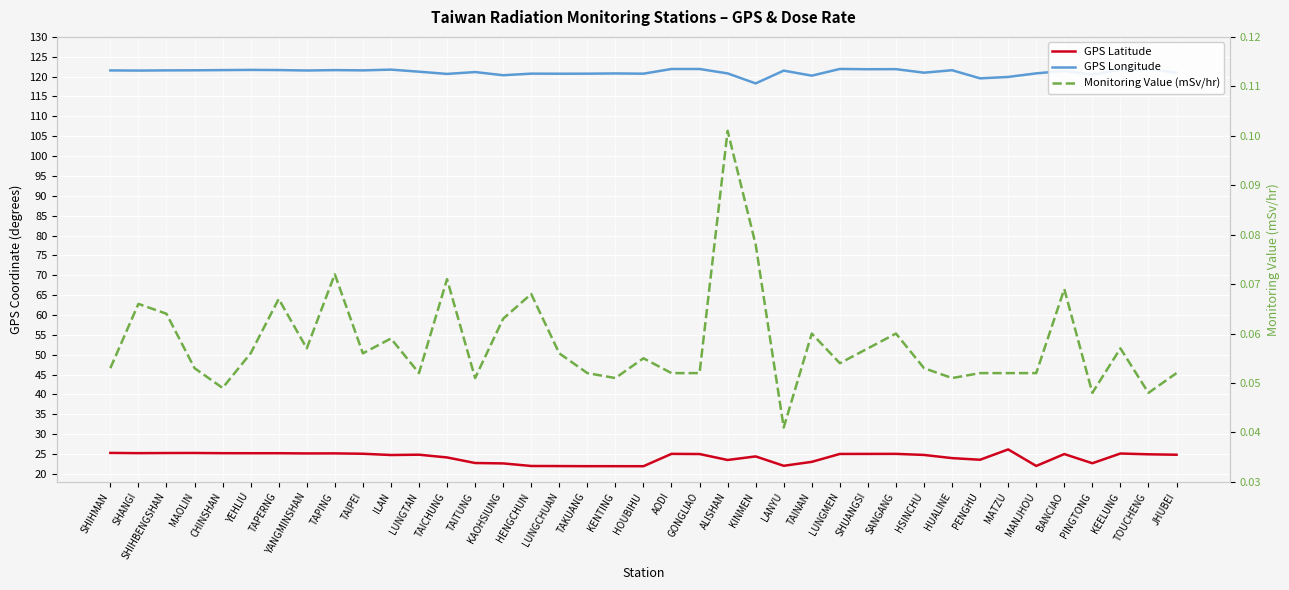

What are all the series names shown in the legend?

GPS Latitude, GPS Longitude, Monitoring Value (mSv/hr)